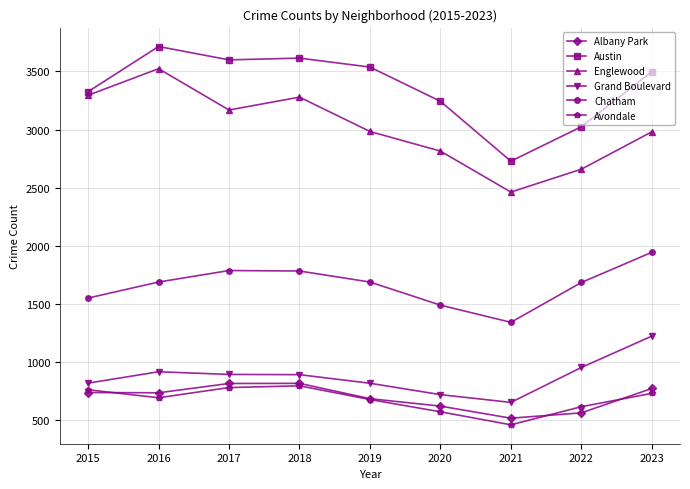

What is the difference between the maximum and minimum values in the Austin series?

988